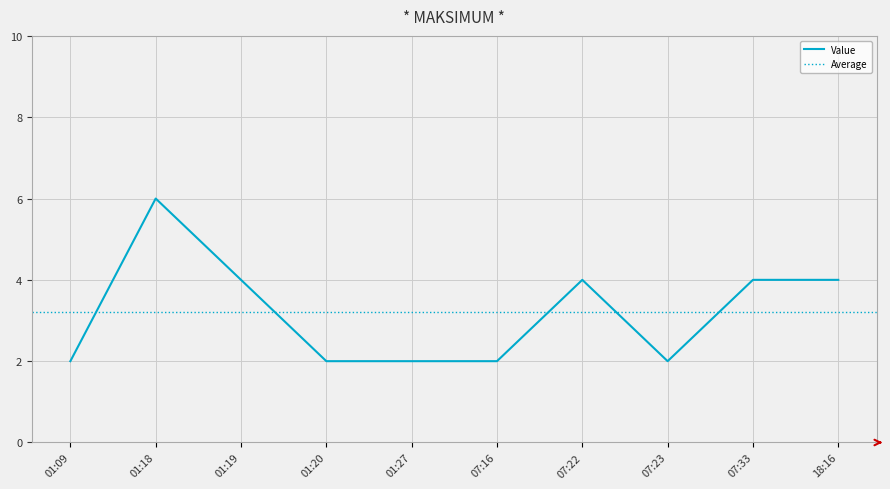

At which category does the data reach its first local valley?

07:23